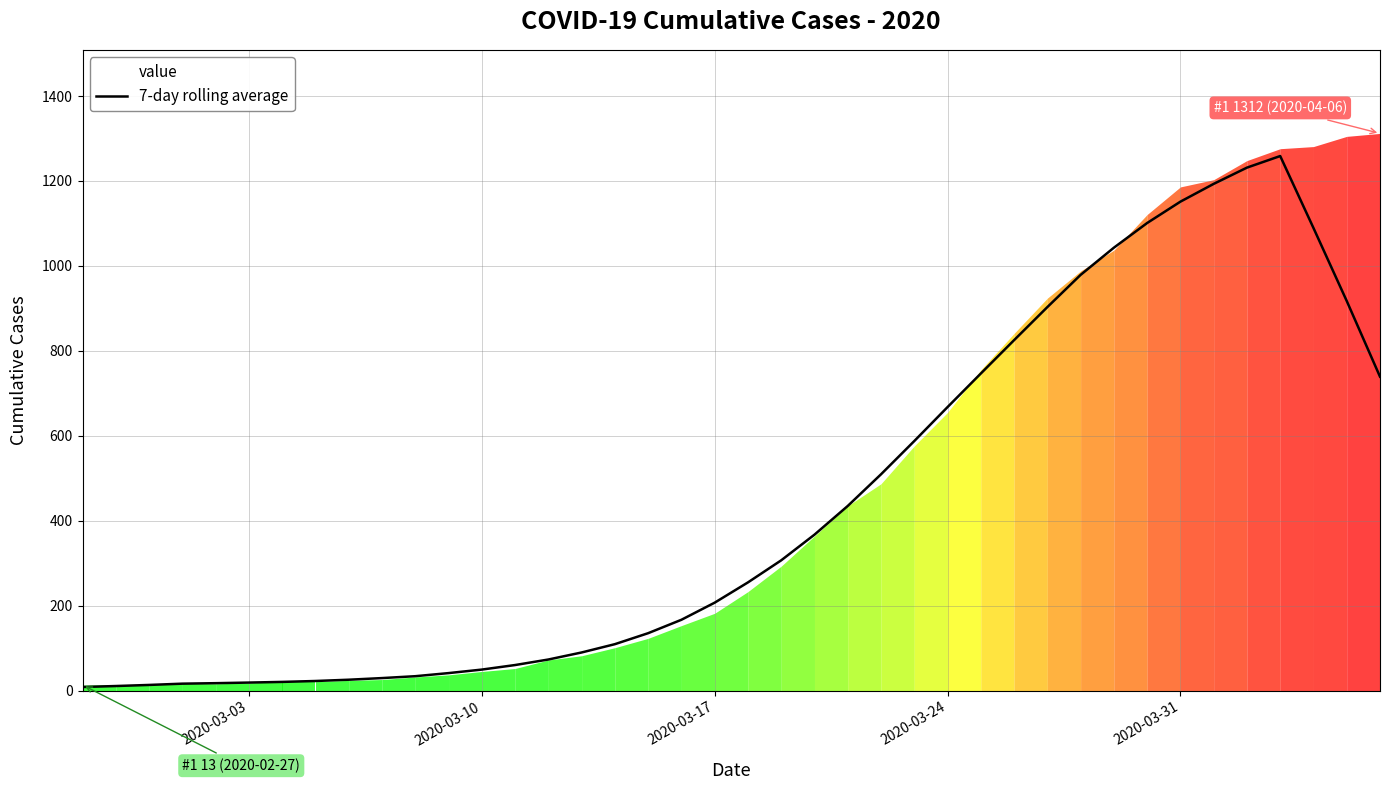

What is the maximum value for 7-day rolling average?

1258.7